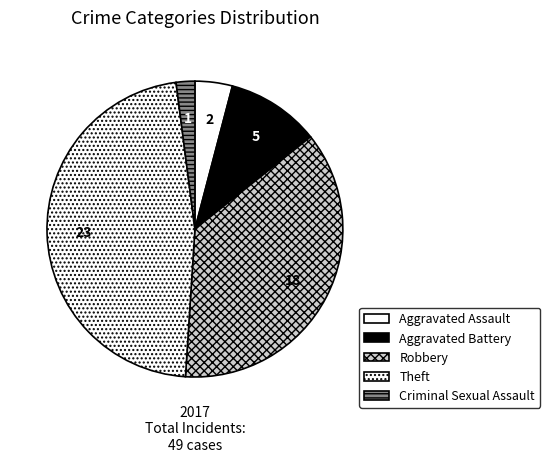

Which has a higher value, Aggravated Battery or Aggravated Assault?

Aggravated Battery